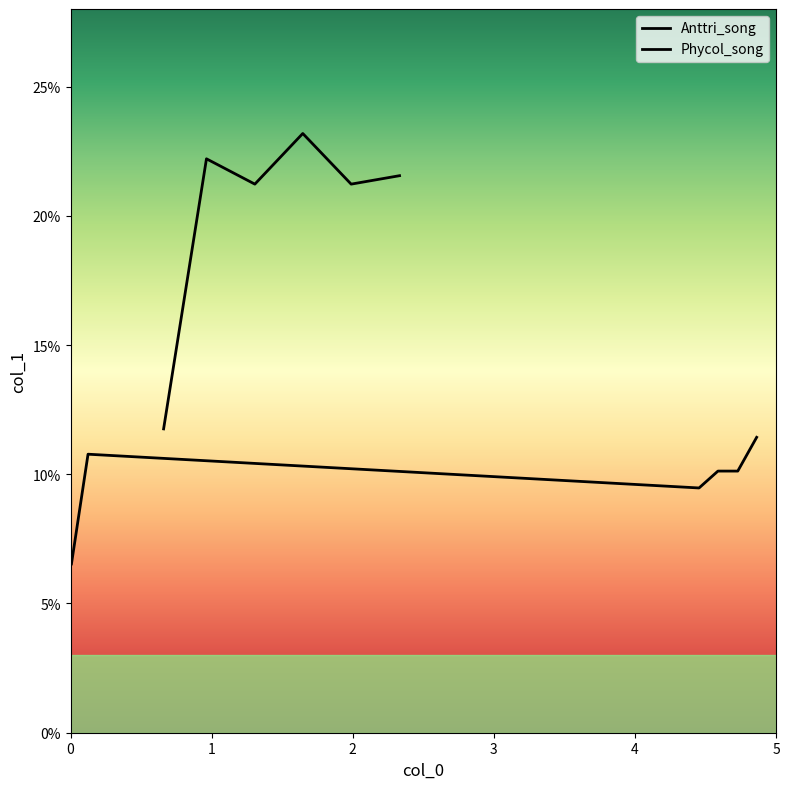

What are all the series names shown in the legend?

Anttri_song, Phycol_song